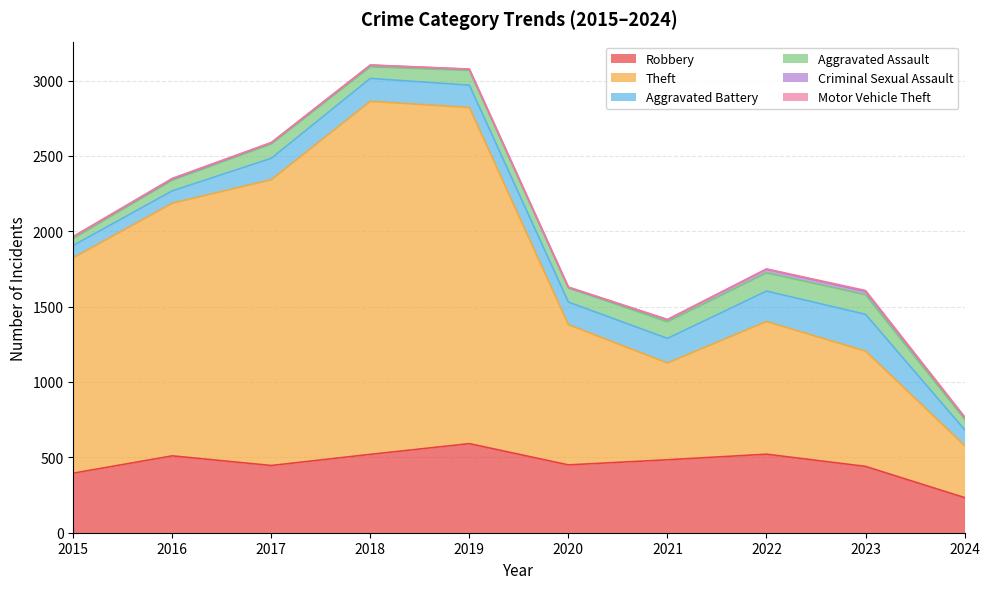

What is the difference between the maximum and minimum values in the Criminal Sexual Assault series?

21